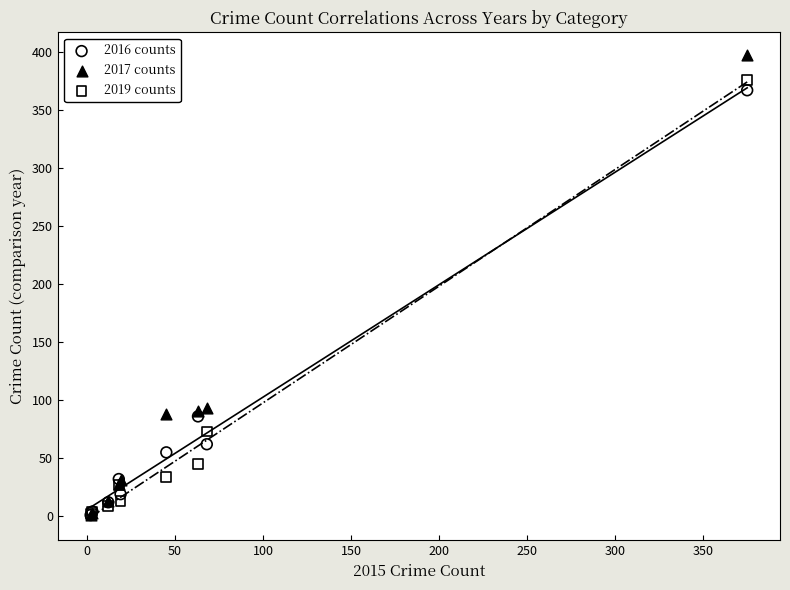

What are all the series names shown in the legend?

2016 counts, 2017 counts, 2019 counts